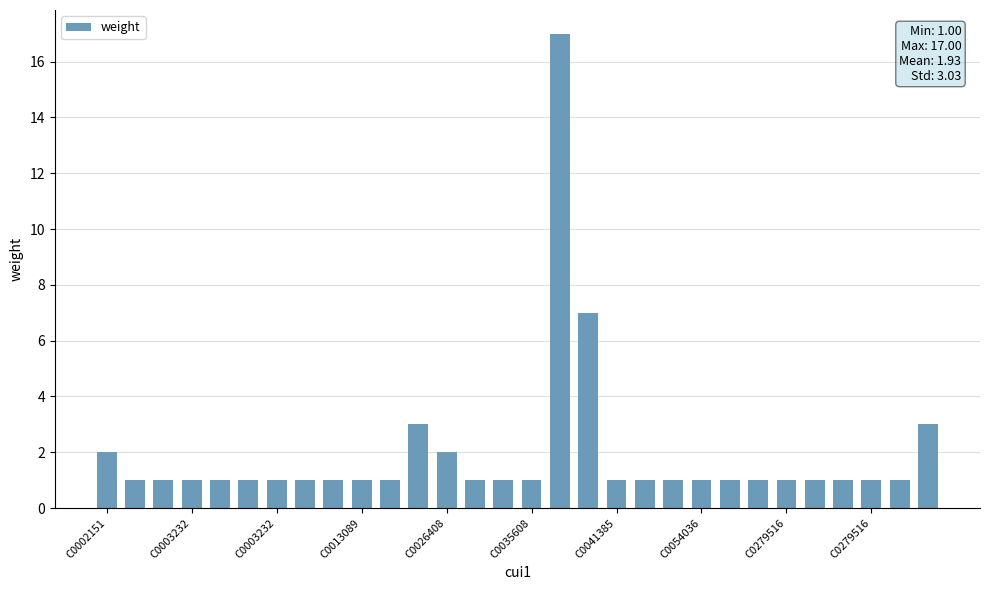

What is the maximum value shown in the chart?

17